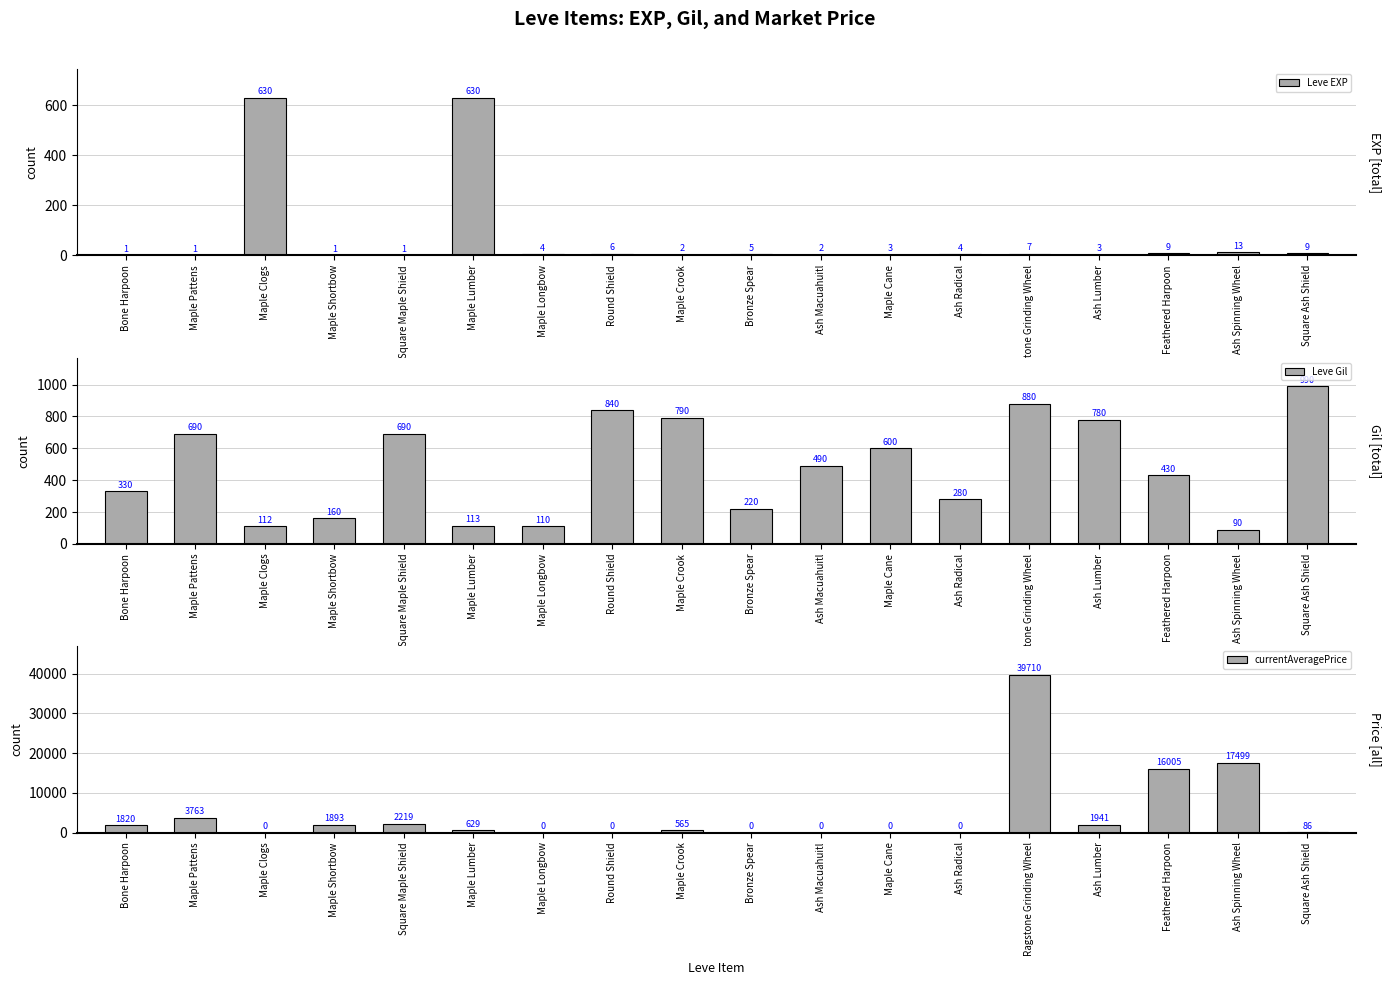

What are all the series names shown in the legend?

Leve EXP, Leve Gil, currentAveragePrice